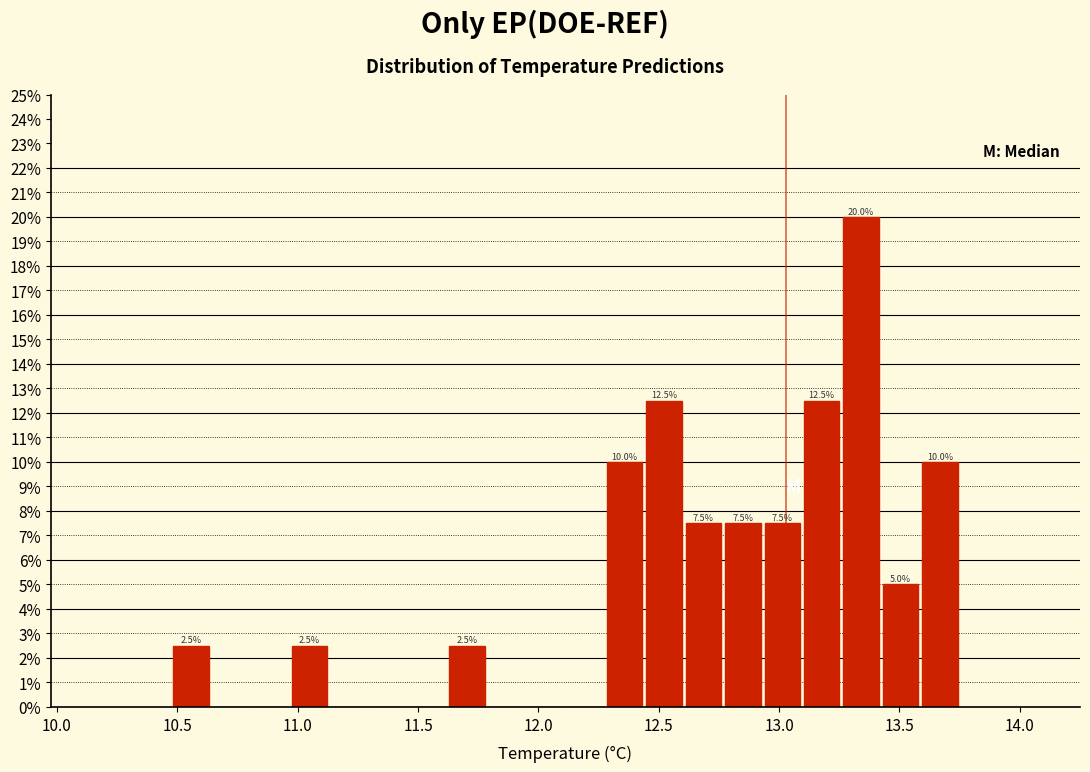

Read against the x-axis, roughly where is the centre of the tallest bar?

13.35